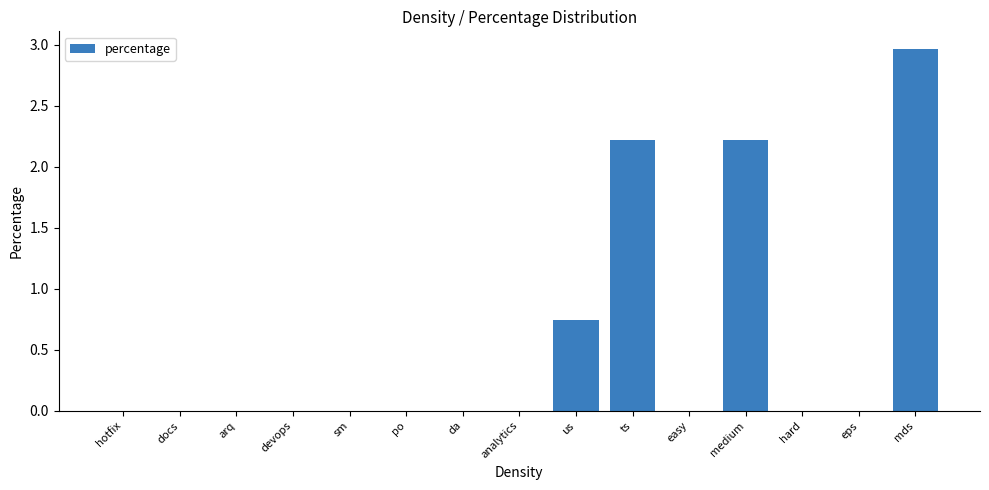

Which label corresponds to the largest value in the chart?

mds